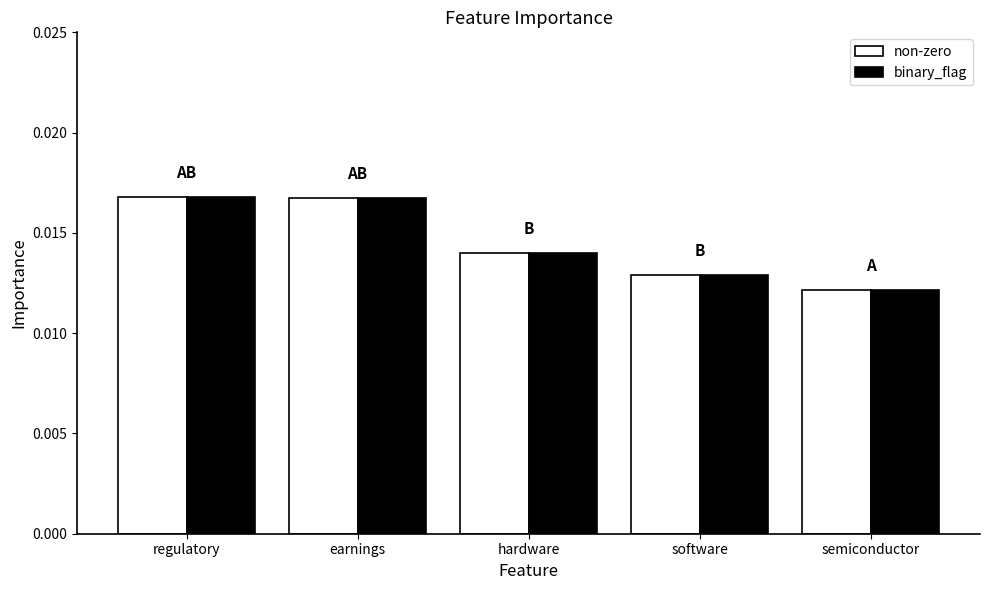

What position from the left is regulatory?

1